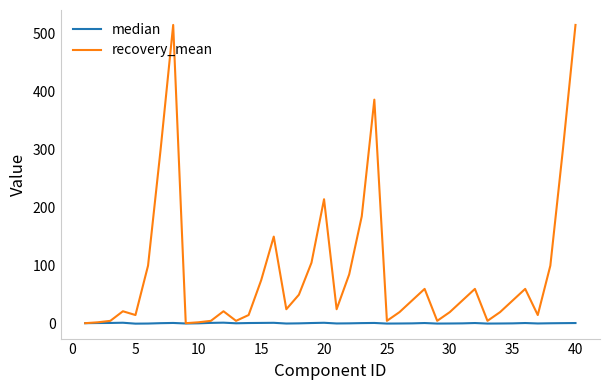

Rank the series by their maximum value, from lowest to highest.

median, recovery_mean